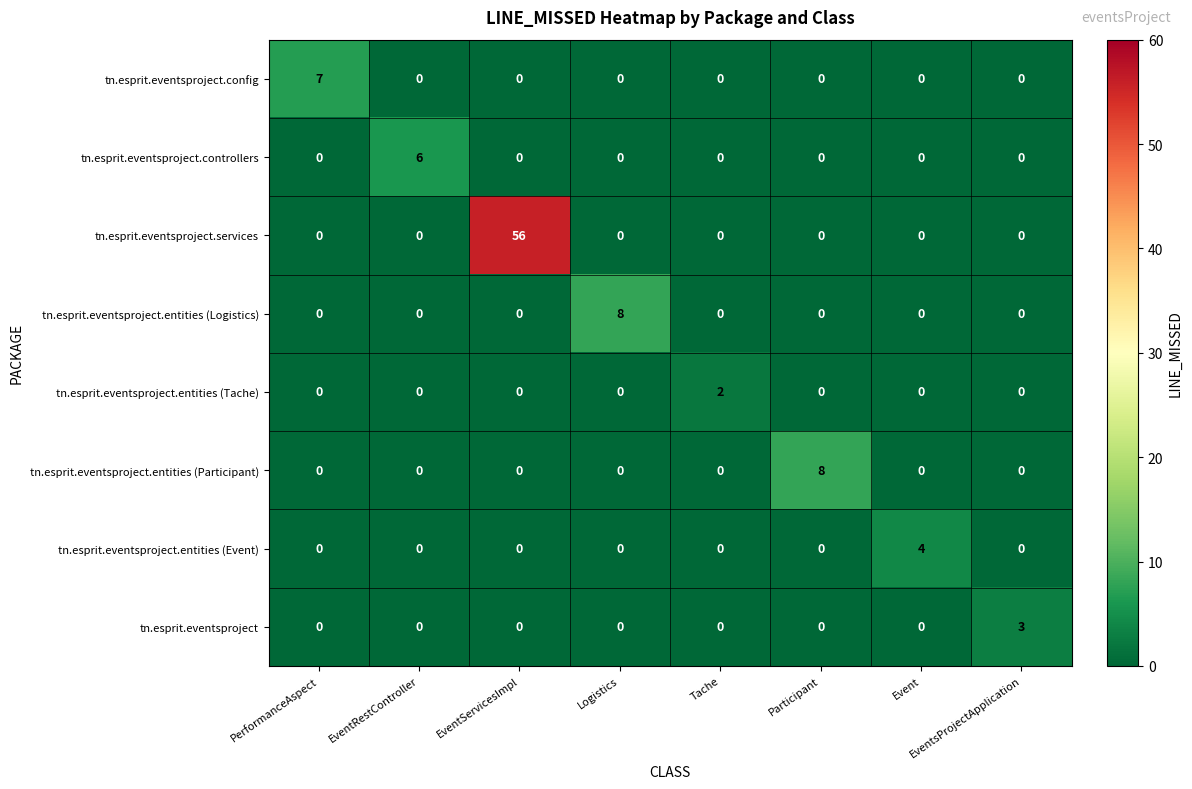

Which category has the highest value across all series?

EventServicesImpl